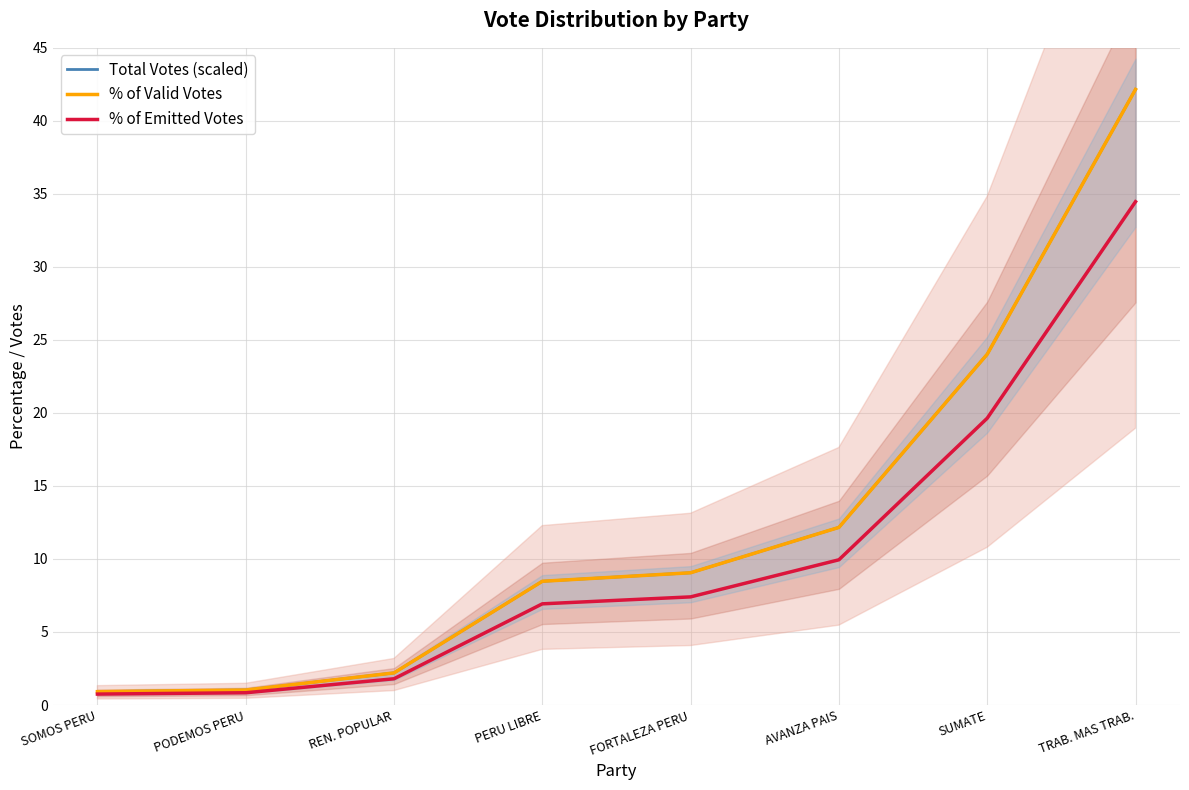

What is the value of the Total Votes (scaled) point at the 4th from the left?

8.5